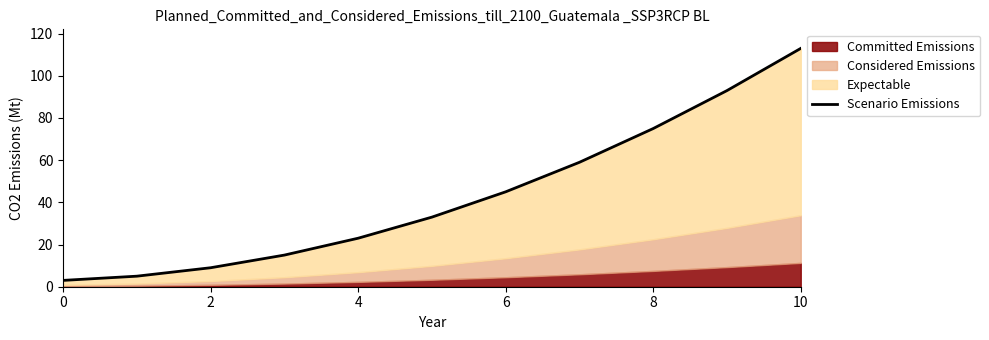

What is the maximum value shown in the chart?

113